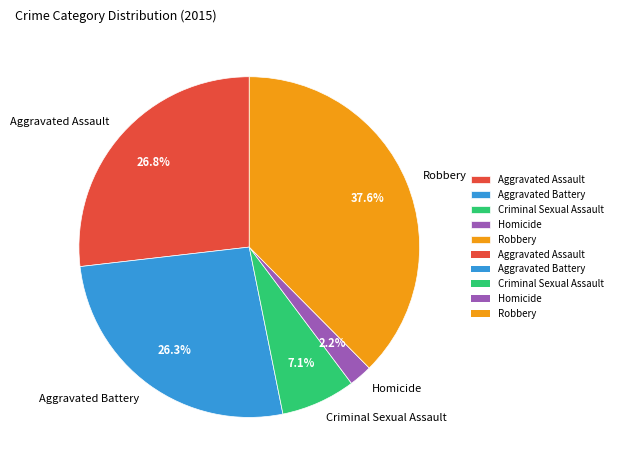

Combined, do Aggravated Assault and Aggravated Battery account for over 50%?

Yes